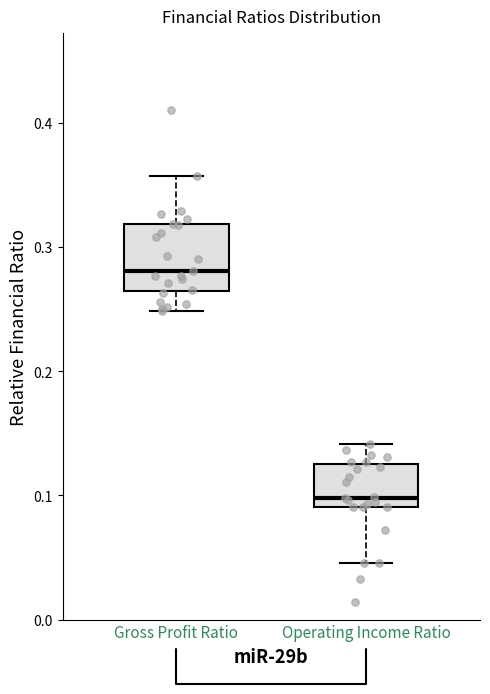

Where is the upper edge of the box for Gross Profit Ratio on the y-axis? The values are not printed on the chart, so give them approximately, as read against the axis.

0.32